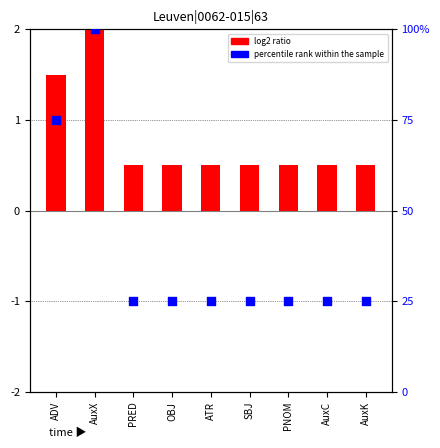

Which series has the widest spread of Y values?

percentile rank within the sample